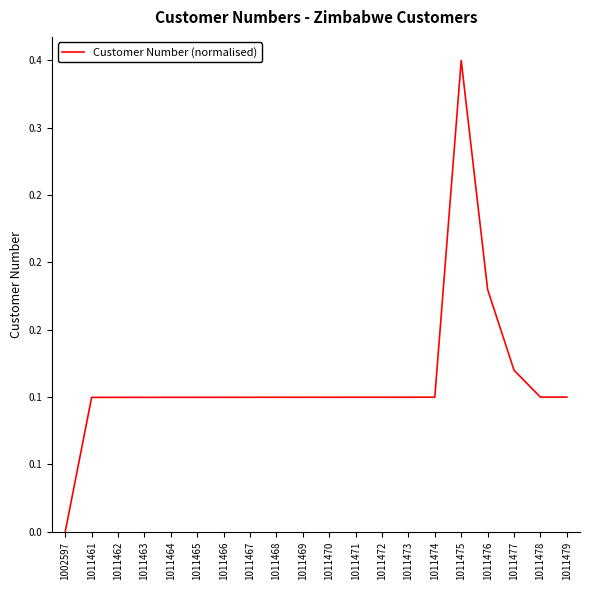

At which category does the data reach its first local valley?

1011478